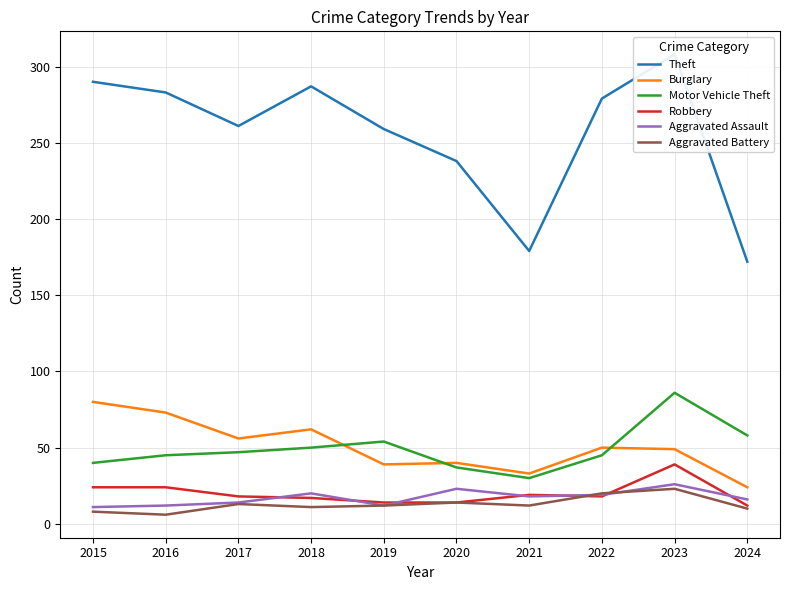

Read the Motor Vehicle Theft value at 2019, to the nearest 10.

50